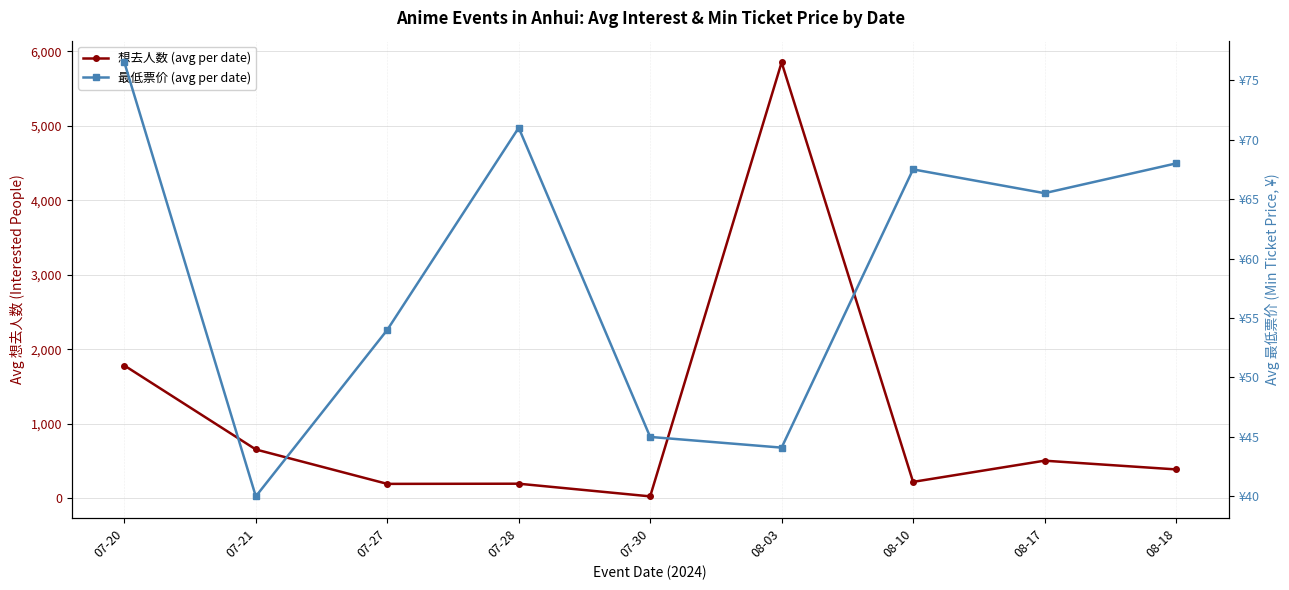

What is the label of the 4th point from the right?

08-03